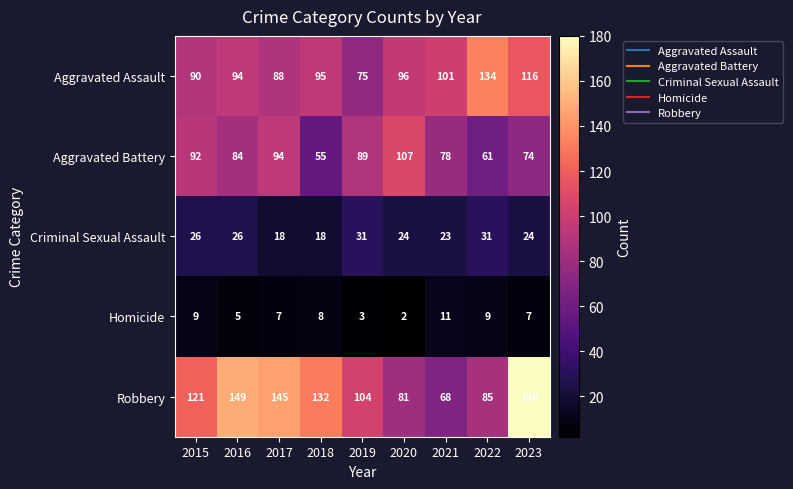

Rank the series by their maximum value, from highest to lowest.

Robbery, Aggravated Assault, Aggravated Battery, Criminal Sexual Assault, Homicide